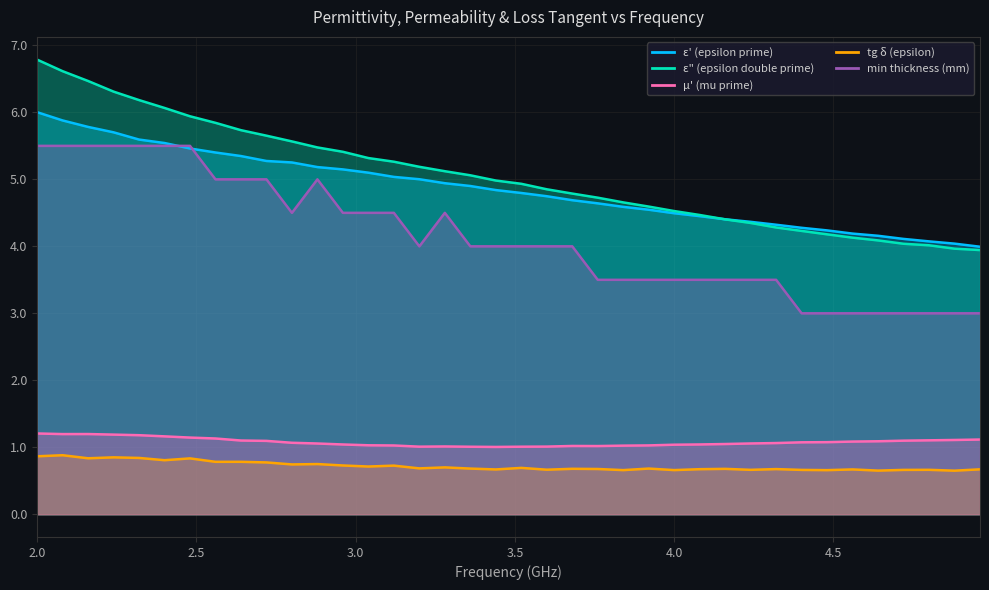

True or false: tg_delta_epsilon and min_thickness intersect in this chart.

False